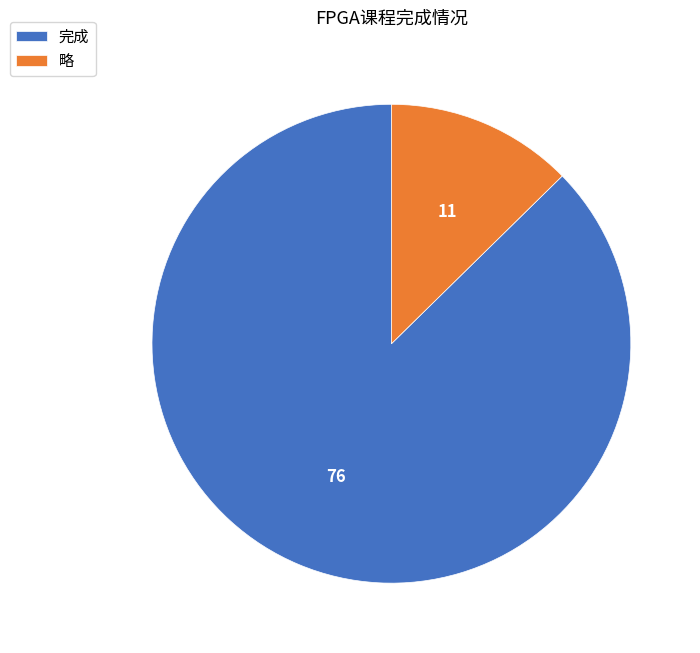

Is 略 the majority of the pie?

No